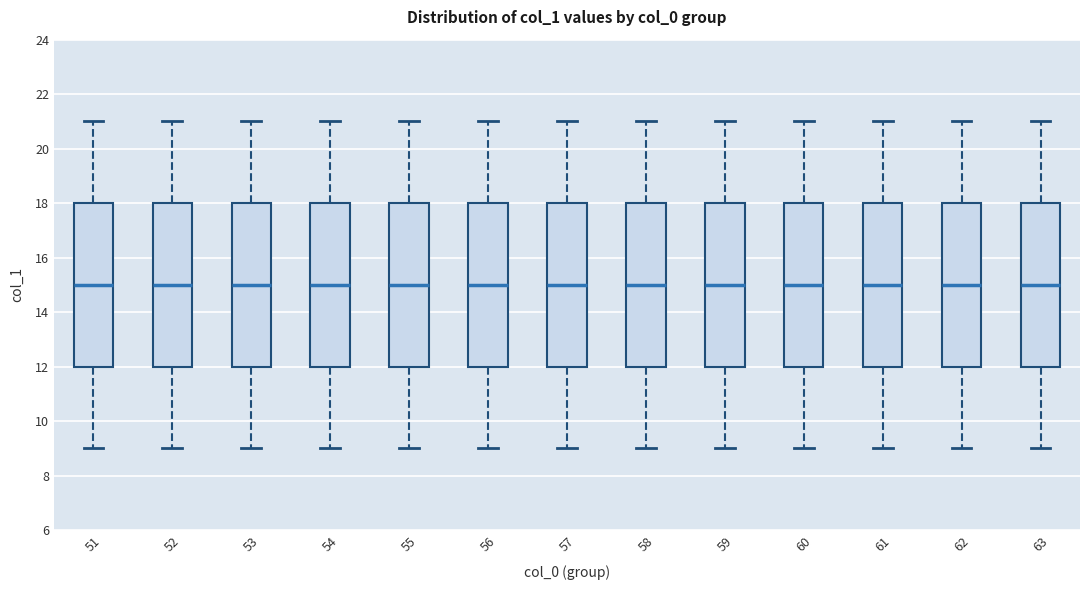

Reading left to right, transcribe this box plot: for each box, give where its median line is, the range the box spans, and where its two whiskers end, as read against the y-axis. The values are not printed on the chart, so give them approximately, as read against the axis.

51: median 15, box 12 to 18, whiskers 9 to 21
52: median 15, box 12 to 18, whiskers 9 to 21
53: median 15, box 12 to 18, whiskers 9 to 21
54: median 15, box 12 to 18, whiskers 9 to 21
55: median 15, box 12 to 18, whiskers 9 to 21
56: median 15, box 12 to 18, whiskers 9 to 21
57: median 15, box 12 to 18, whiskers 9 to 21
58: median 15, box 12 to 18, whiskers 9 to 21
59: median 15, box 12 to 18, whiskers 9 to 21
60: median 15, box 12 to 18, whiskers 9 to 21
61: median 15, box 12 to 18, whiskers 9 to 21
62: median 15, box 12 to 18, whiskers 9 to 21
63: median 15, box 12 to 18, whiskers 9 to 21